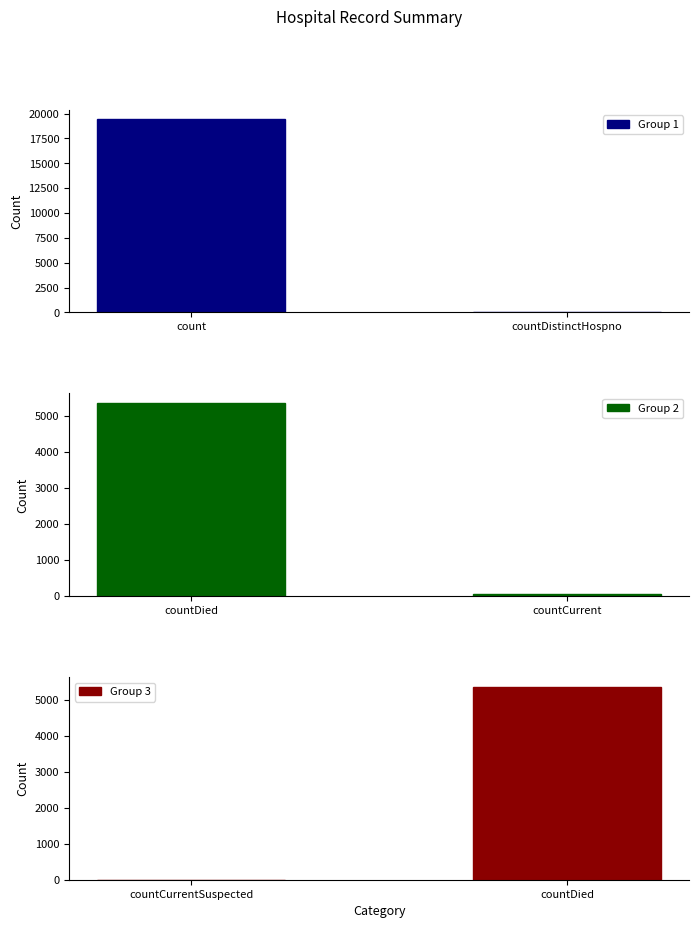

Rank the series by their maximum value, from highest to lowest.

Group 1, Group 2, Group 3